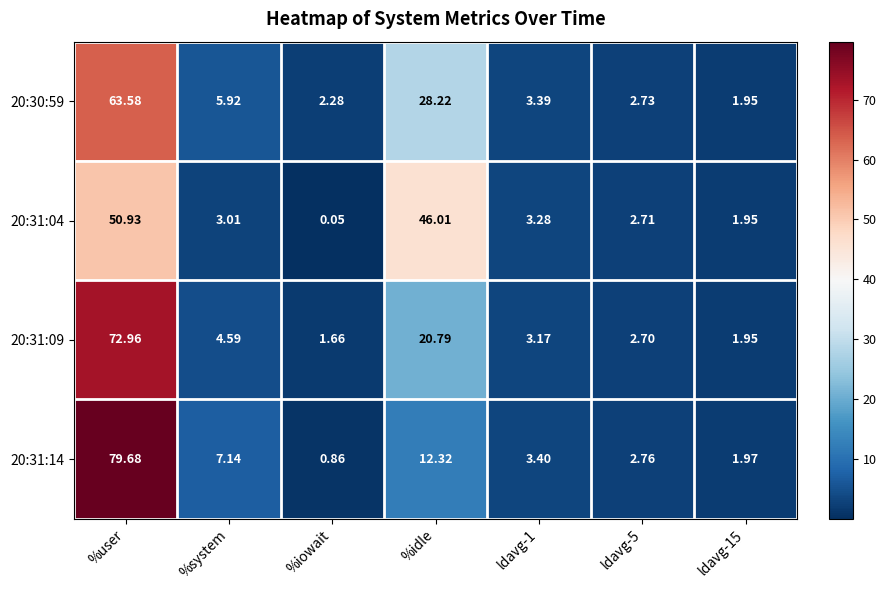

At which category is the sum across all series the highest?

%user